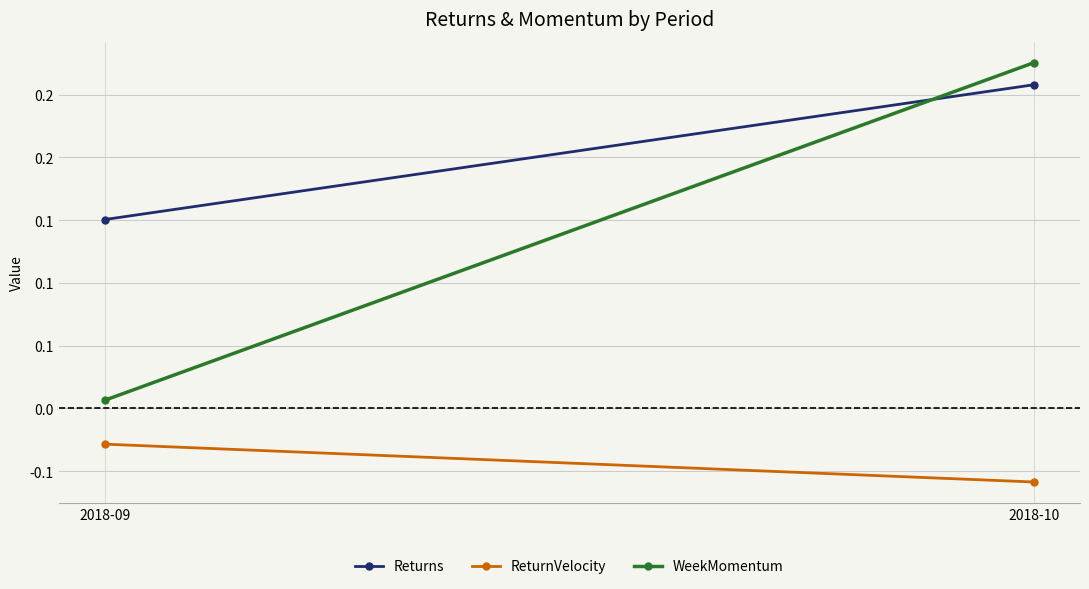

What are all the series names shown in the legend?

Returns, ReturnVelocity, WeekMomentum